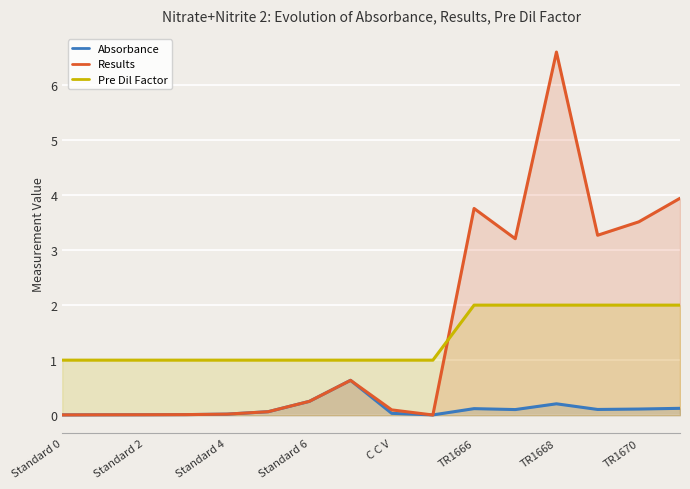

What is the difference between the second highest and second lowest values in the Results series?

3.9